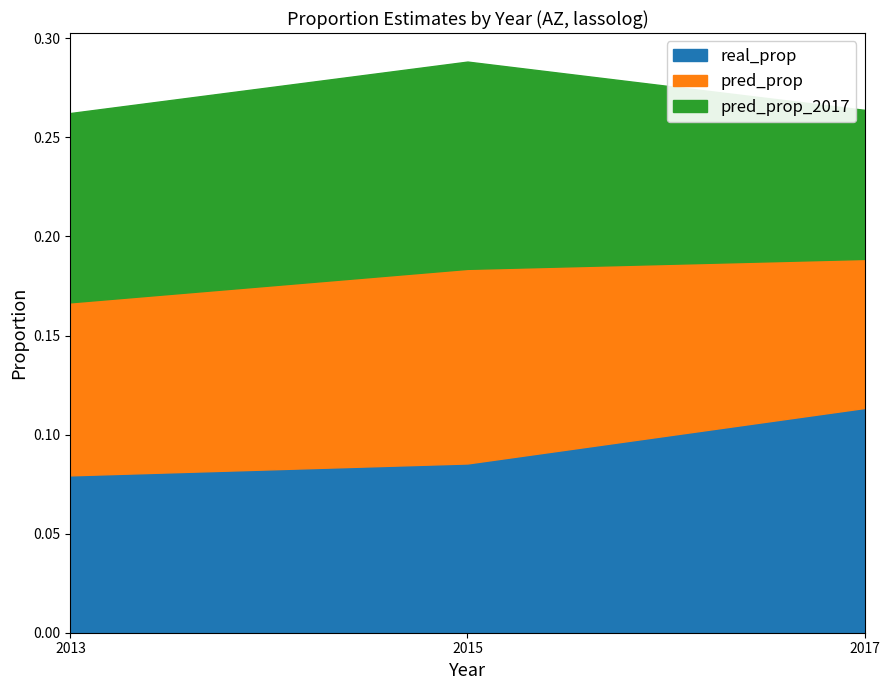

What is the value of the pred_prop_2017 point at the 1st from the left?

0.1